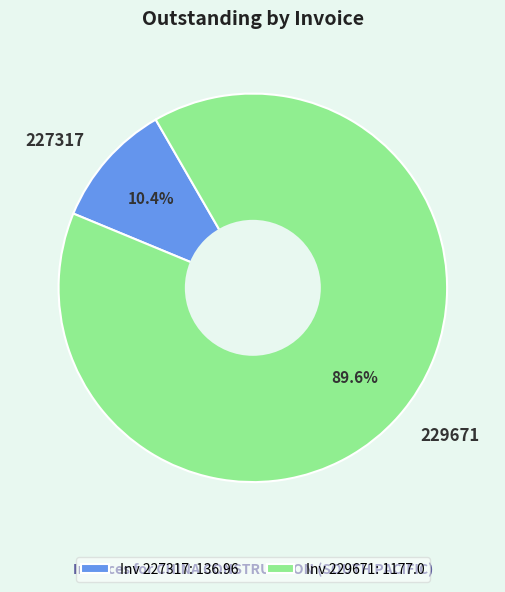

Which slice is the largest?

Inv 229671: 1177.0